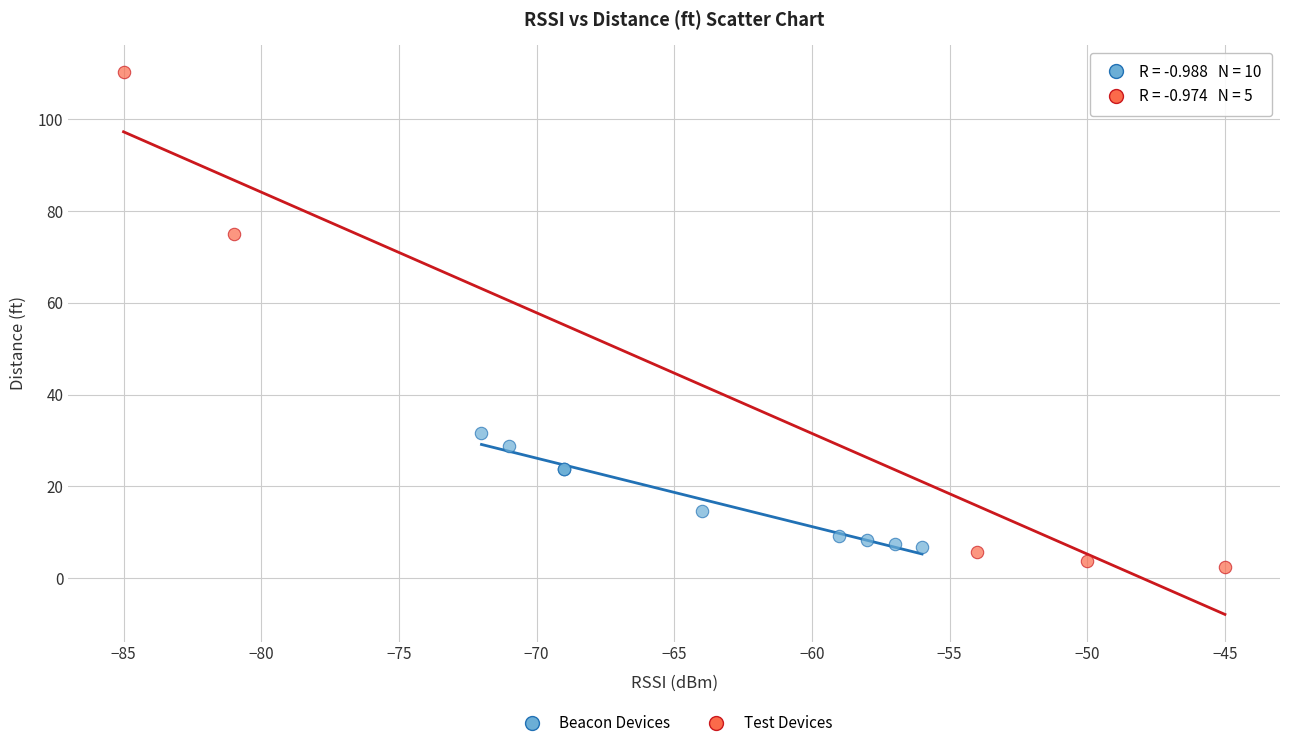

Which series contains the lowest Y value?

Test Devices